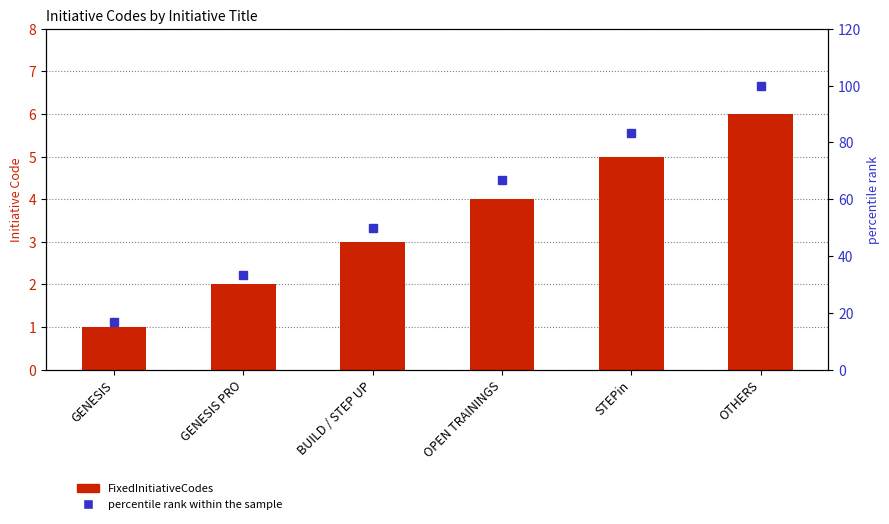

The value of percentile rank within the sample at GENESIS is 8.3. True or false?

False